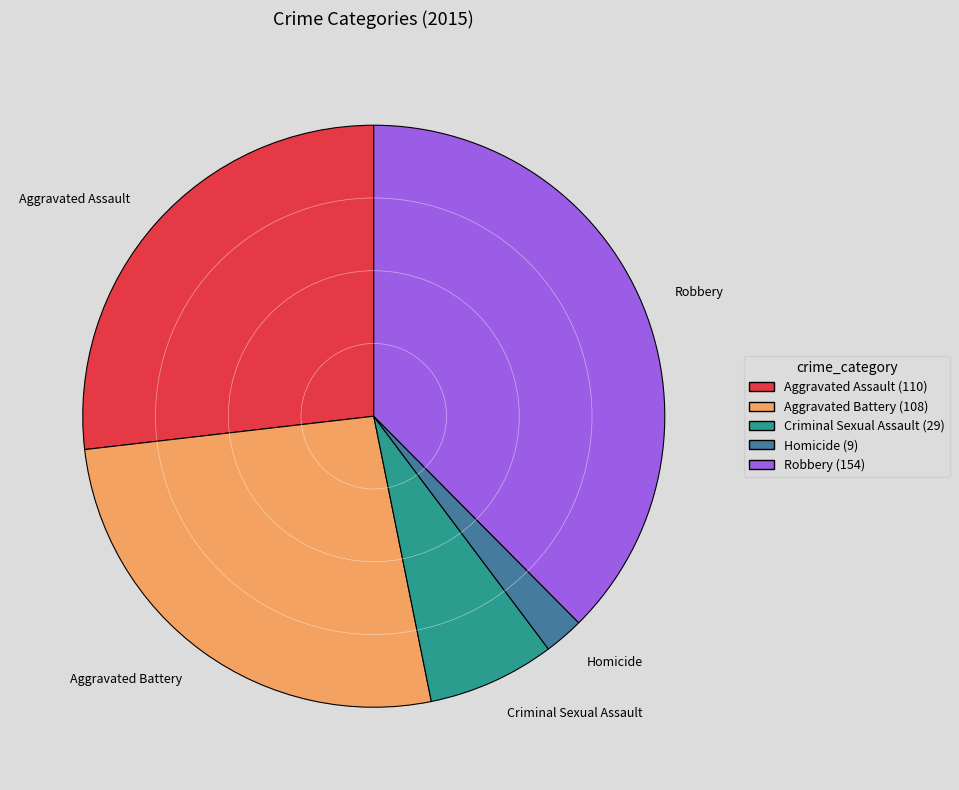

What is the smallest slice in the pie chart?

Homicide